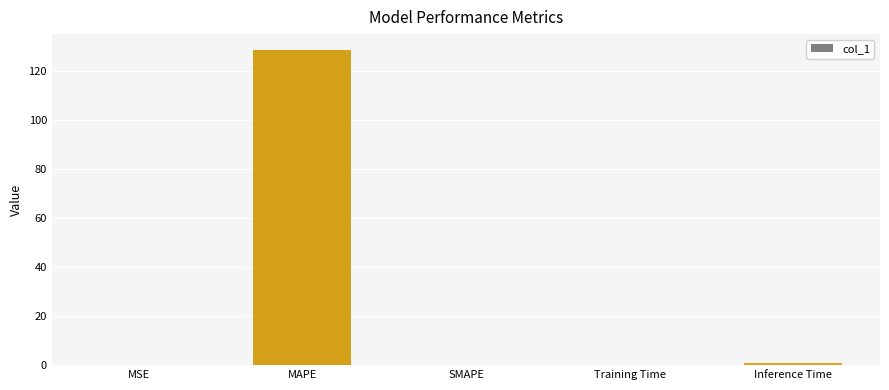

What is the approximate value at MAPE?

128.5